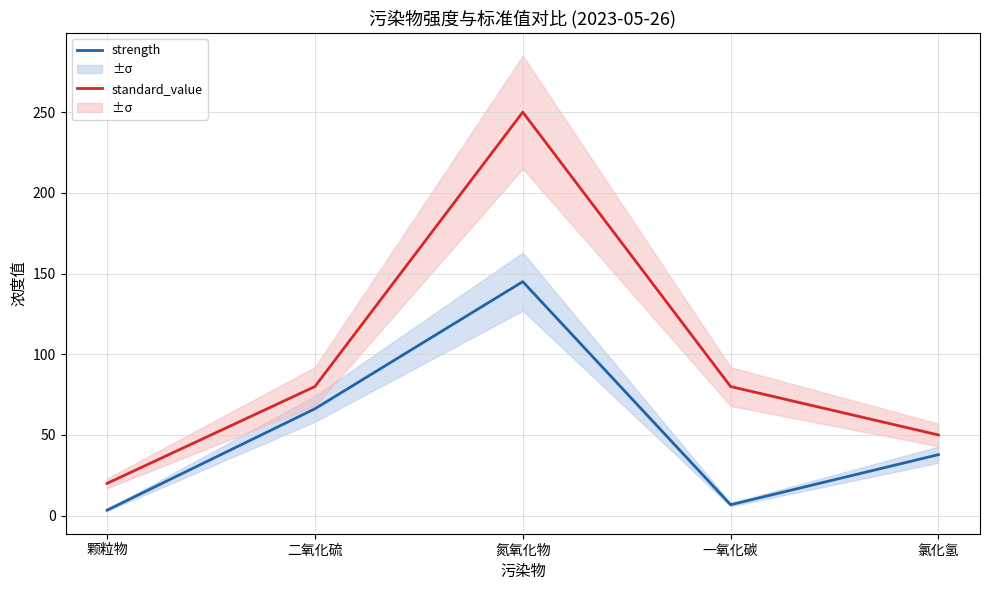

What is the label of the 1st point from the right?

氯化氢